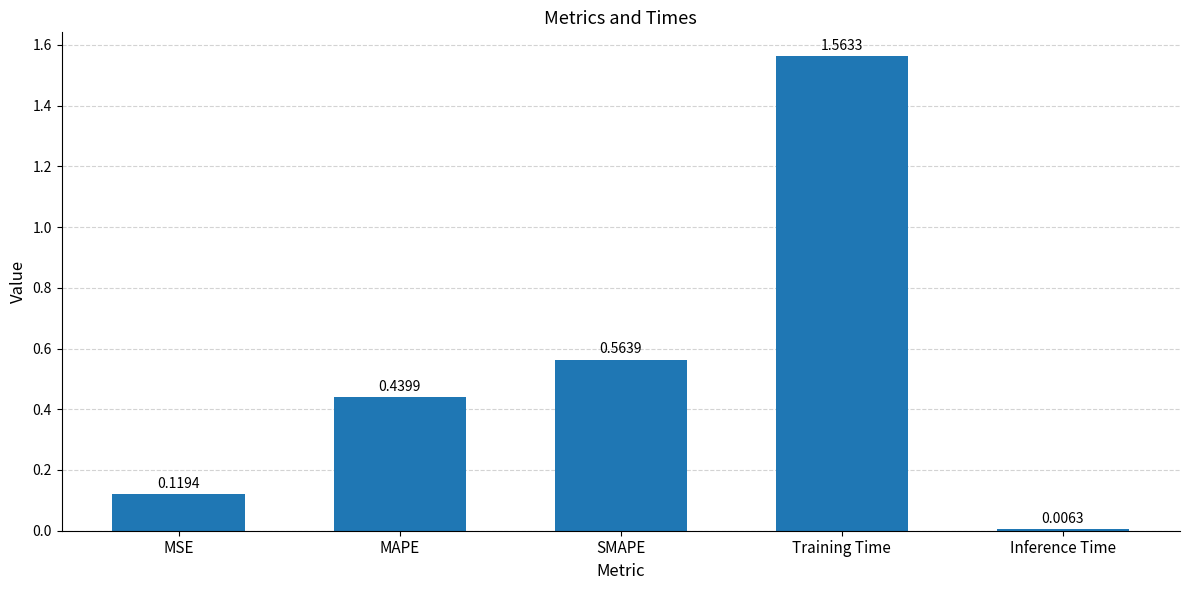

List the labels in order of value, largest first.

Training Time, SMAPE, MAPE, MSE, Inference Time